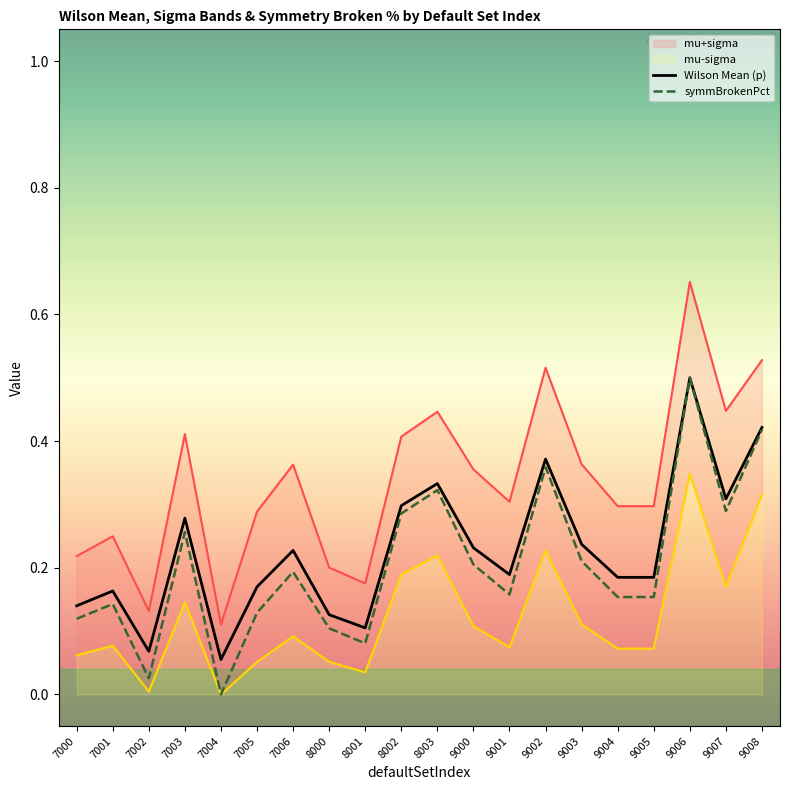

Rank the series at 8000 from lowest to highest value.

mu-sigma, symmBrokenPct, Wilson Mean (p), mu+sigma